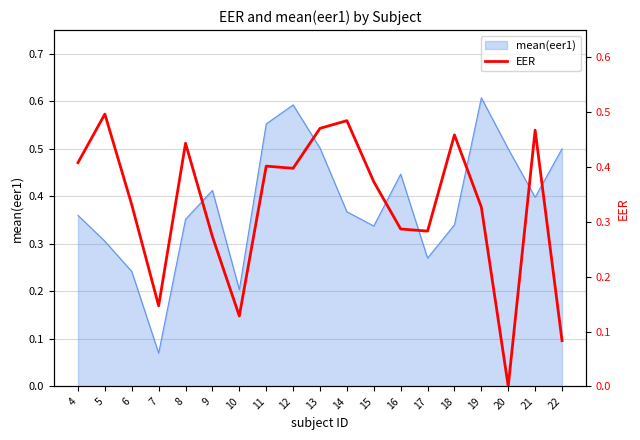

Does the chart have visible grid lines?

Yes